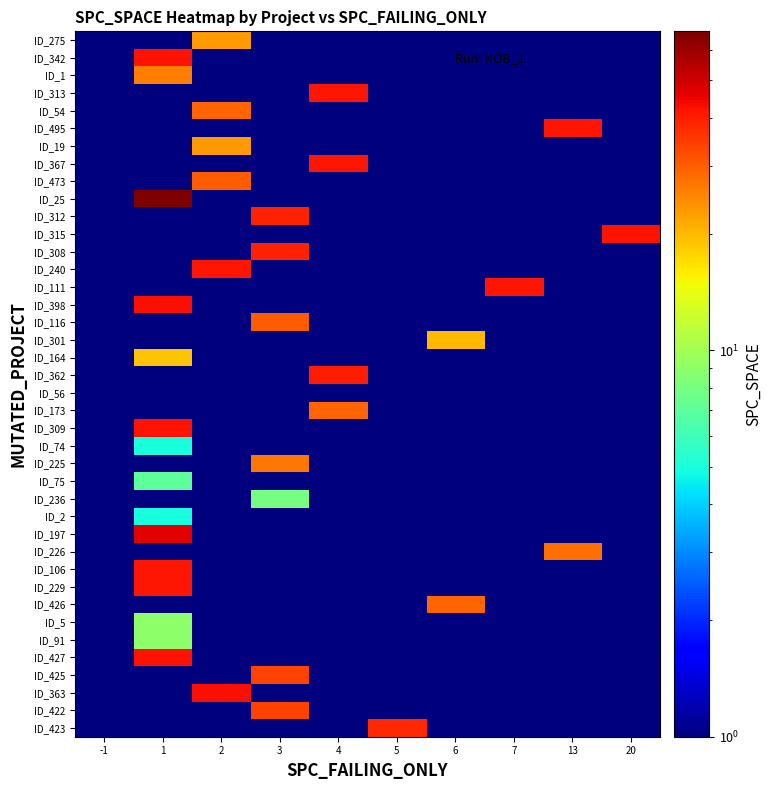

What is the spread (max minus min) of values at 6?

29.0